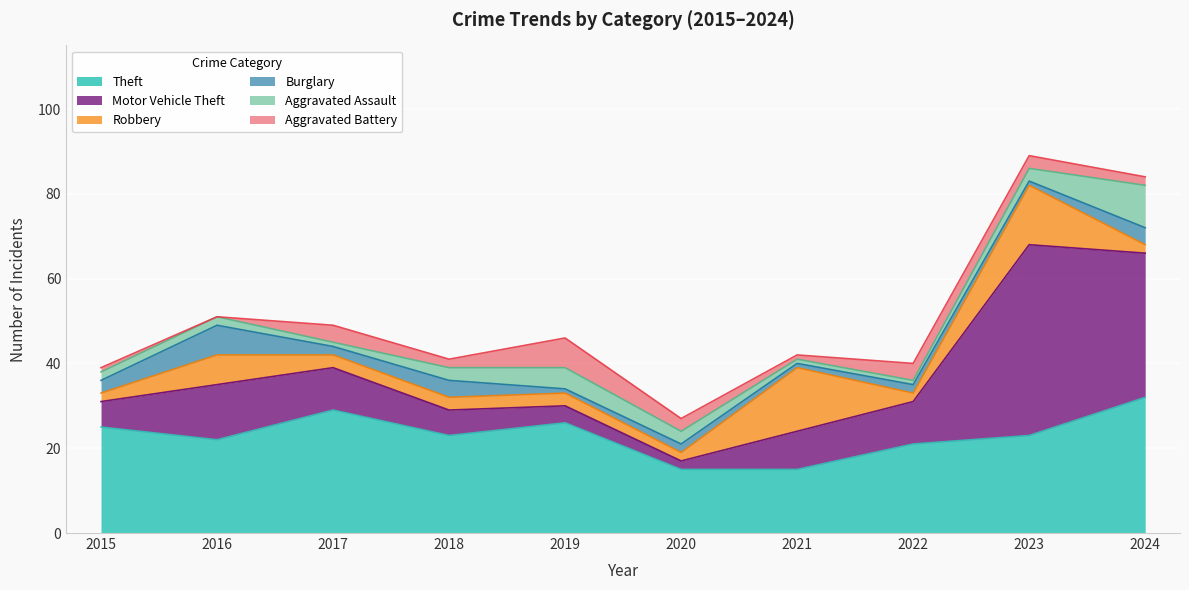

At which category does Robbery reach its first local valley?

2020